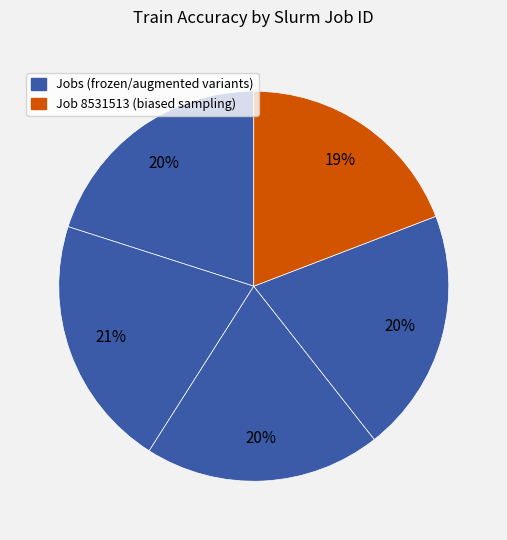

How many segments does this pie chart have?

5